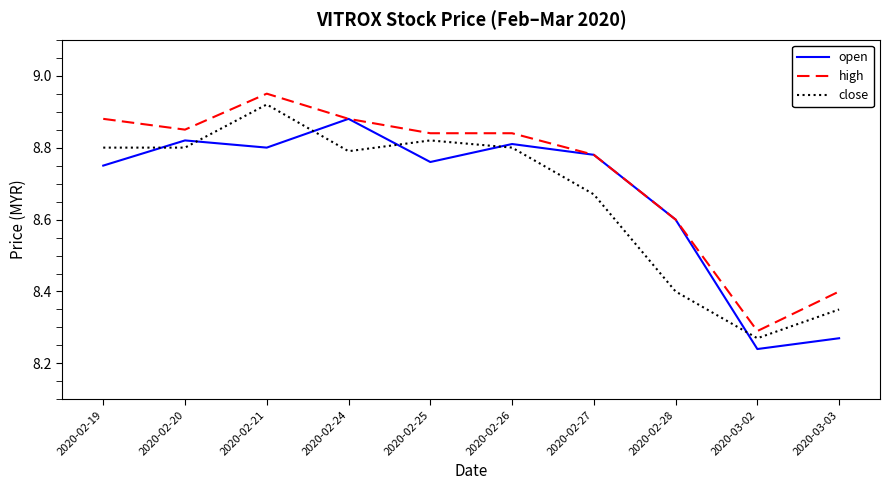

Is it true that close equals 14.0 at 2020-03-03?

False